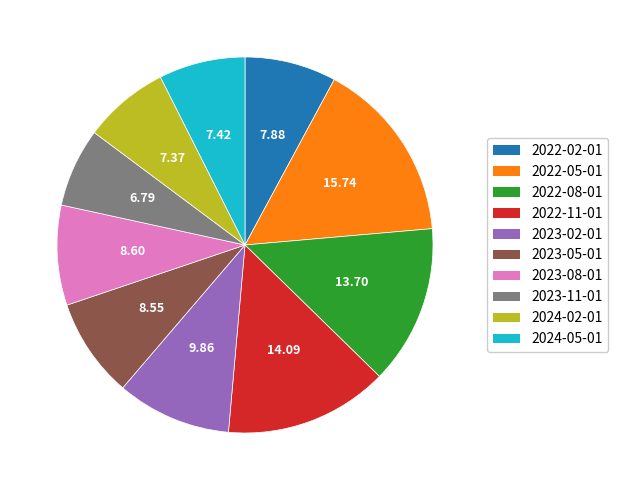

Between 2022-11-01 and 2023-11-01, which is larger?

2022-11-01